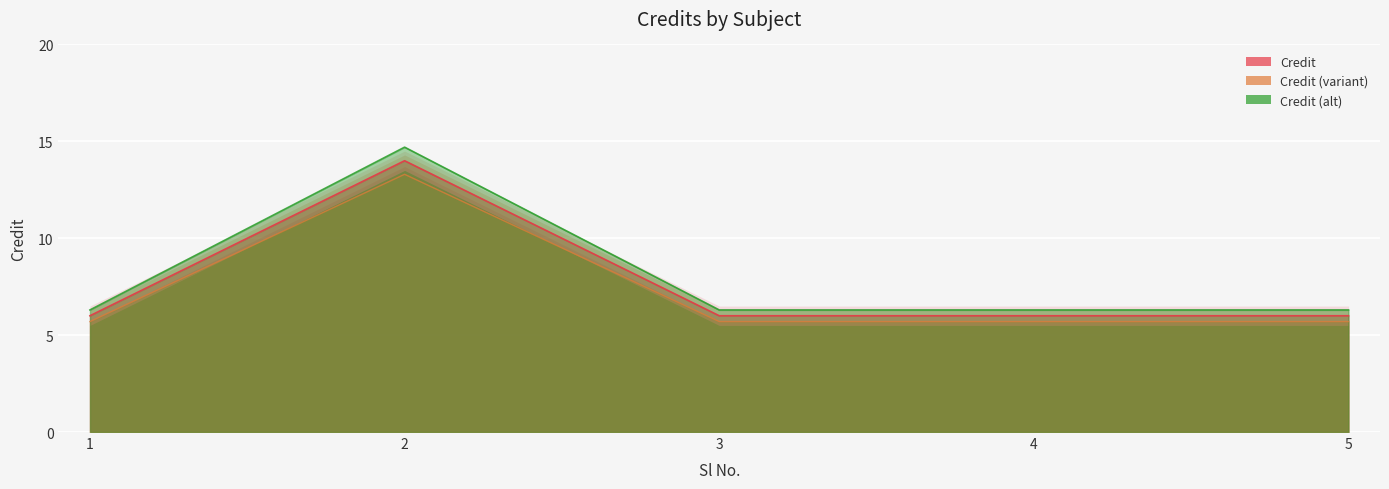

The chart shows a value of 6.3 at 2. True or false?

False